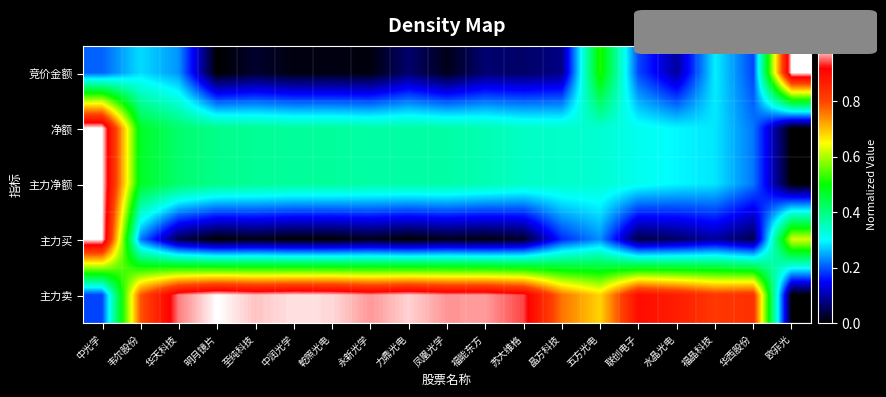

At 晶方科技, list the series in order from smallest to largest.

竞价金额, 主力买, 净额, 主力净额, 主力卖